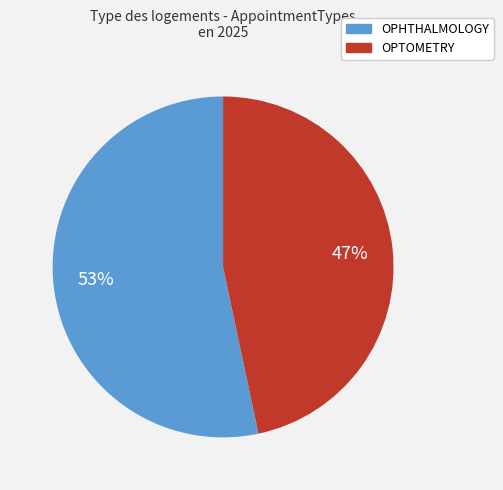

To the nearest percent, what portion does OPTOMETRY represent?

47%